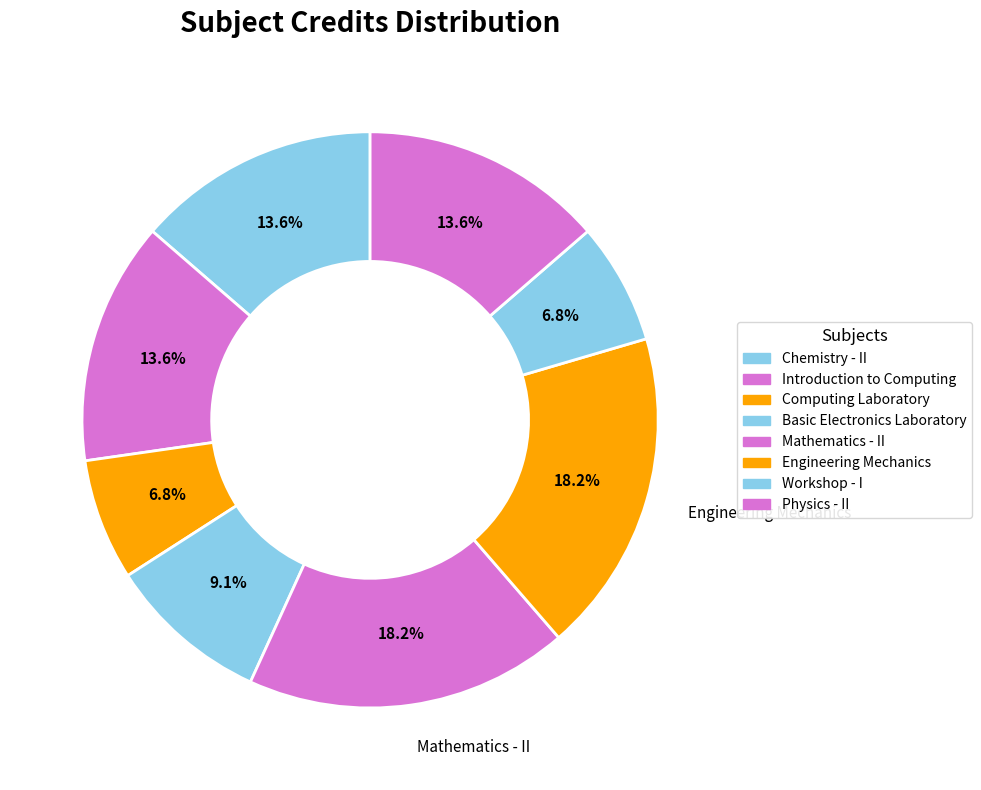

Which slice is the largest?

Mathematics - II